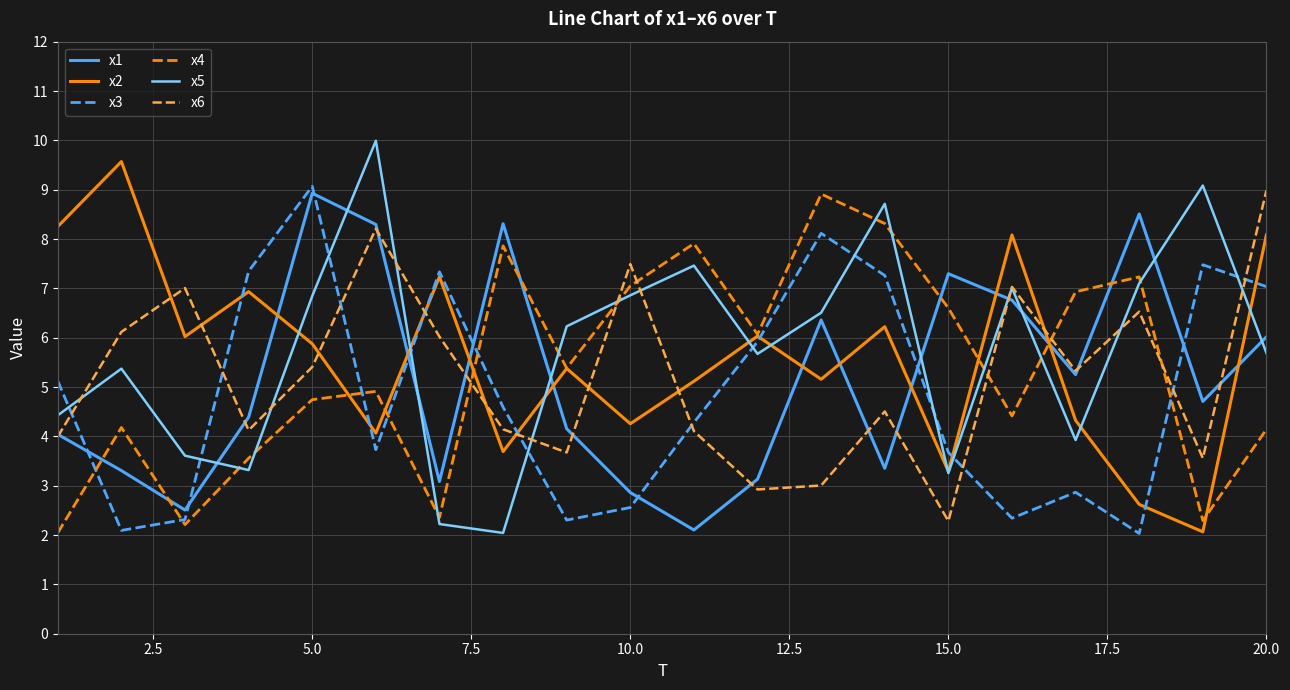

True or false: x4 has more than 2 interior local peaks.

True